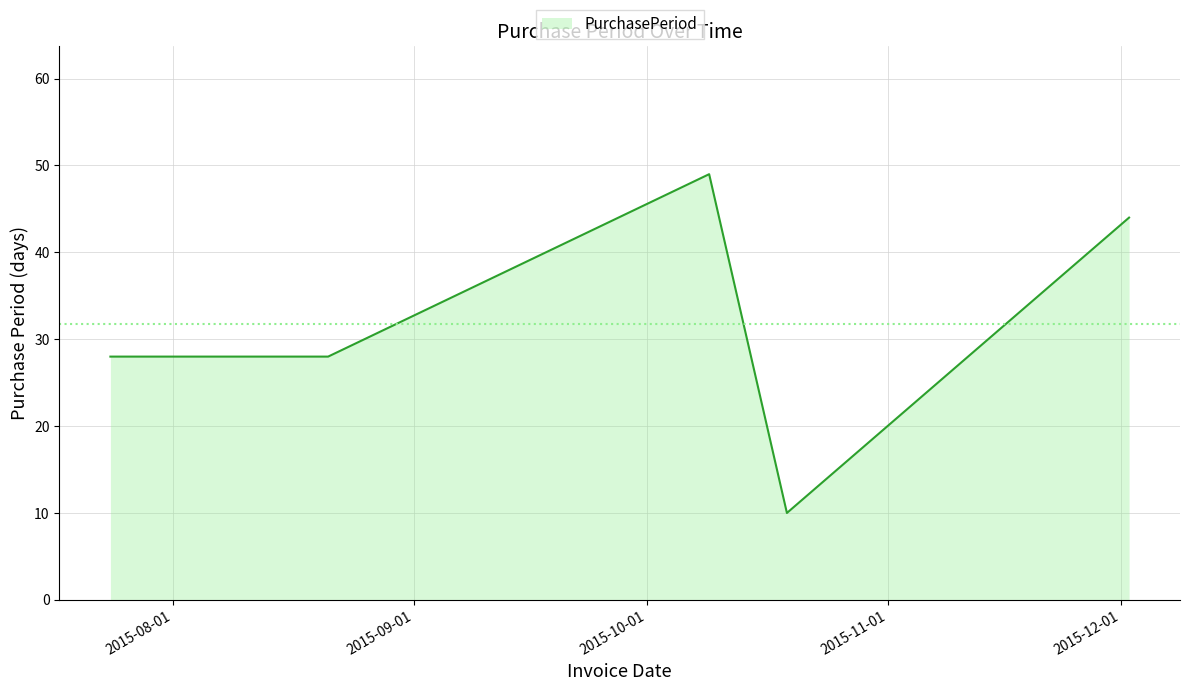

Count the number of categories in the chart.

5